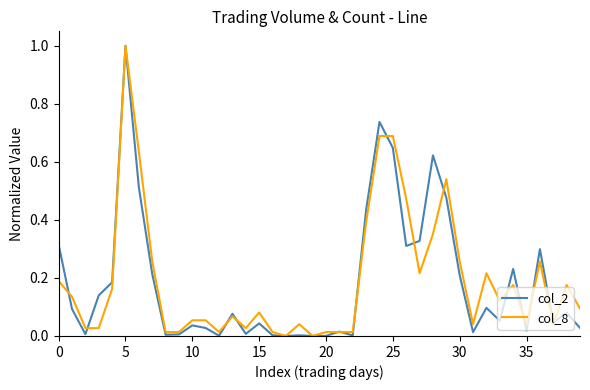

What is the maximum value for col_2?

1.0